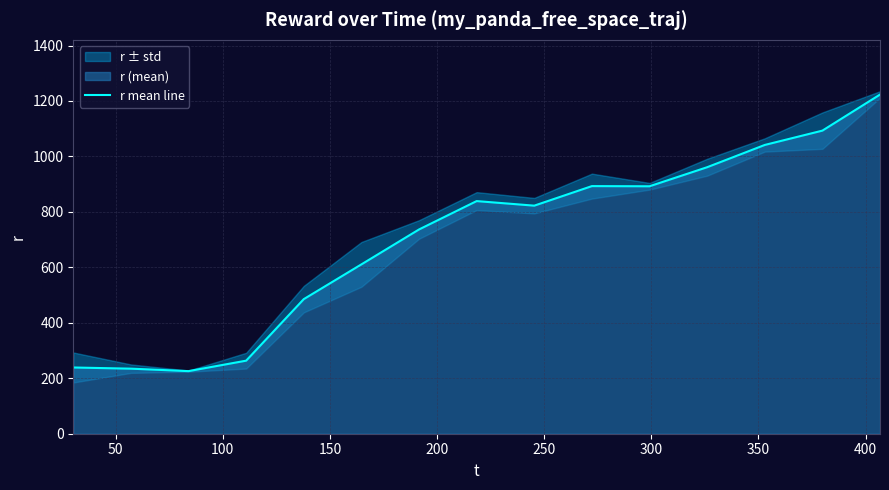

What is the maximum value for r mean line?

1223.1